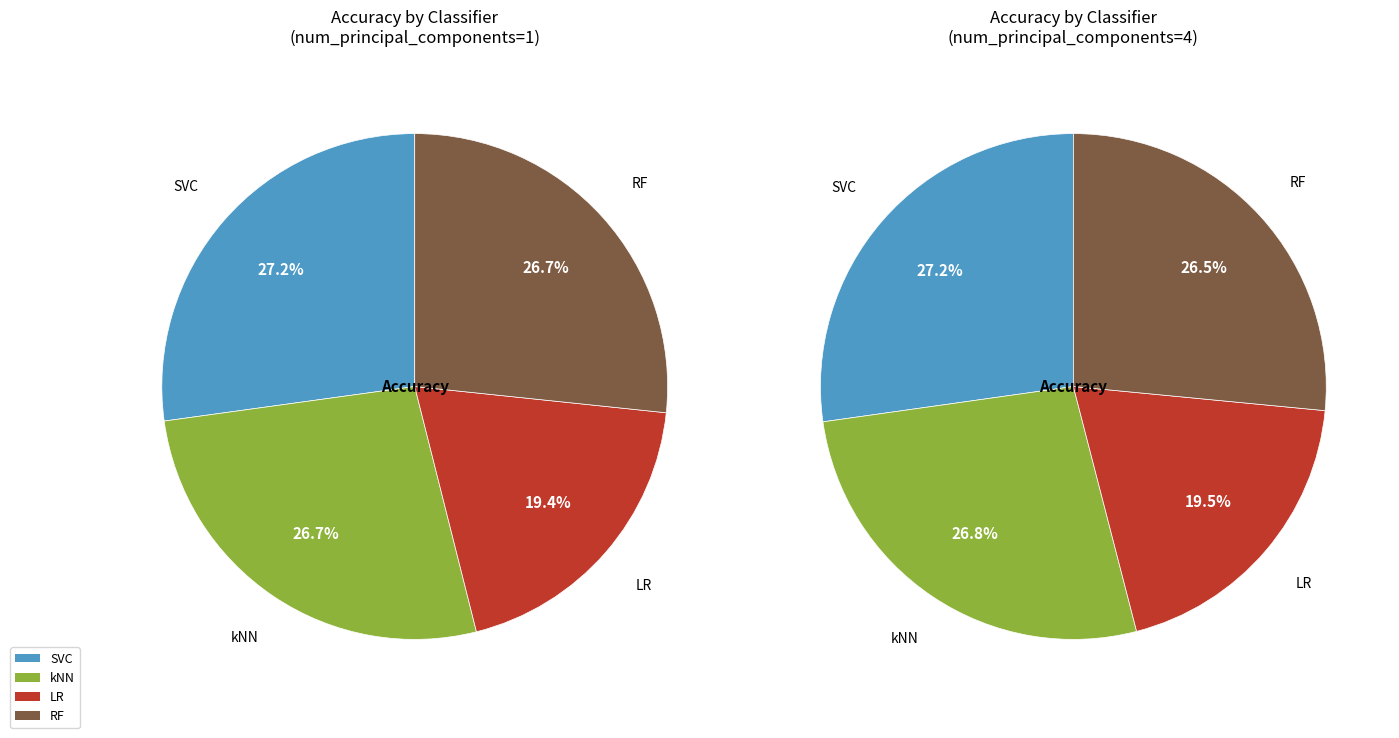

Is it true that 3 is 32% of the pie?

False